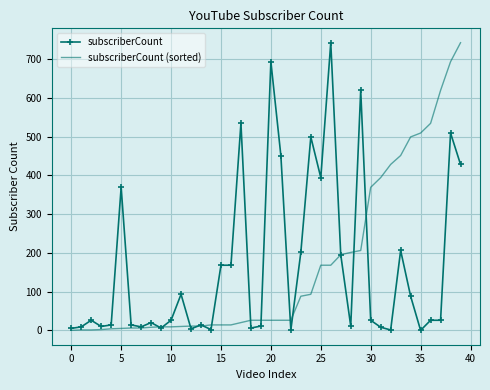

What is the maximum value for subscriberCount (sorted)?

742